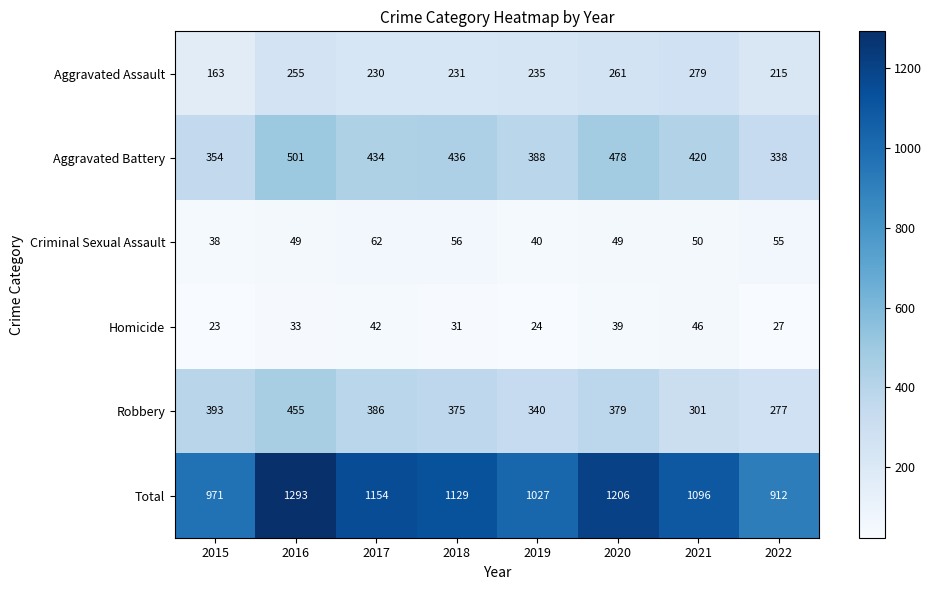

At 2022, list the series in order from smallest to largest.

Homicide, Criminal Sexual Assault, Aggravated Assault, Robbery, Aggravated Battery, Total